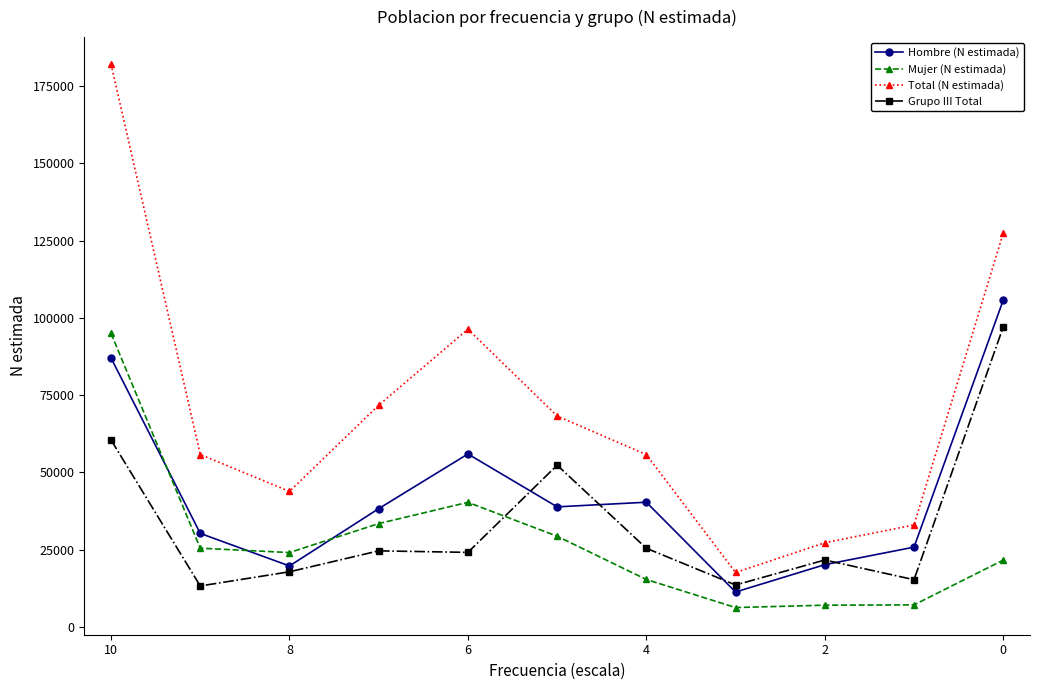

Rank the series by their maximum value, from highest to lowest.

Total (N estimada), Hombre (N estimada), Grupo III Total, Mujer (N estimada)